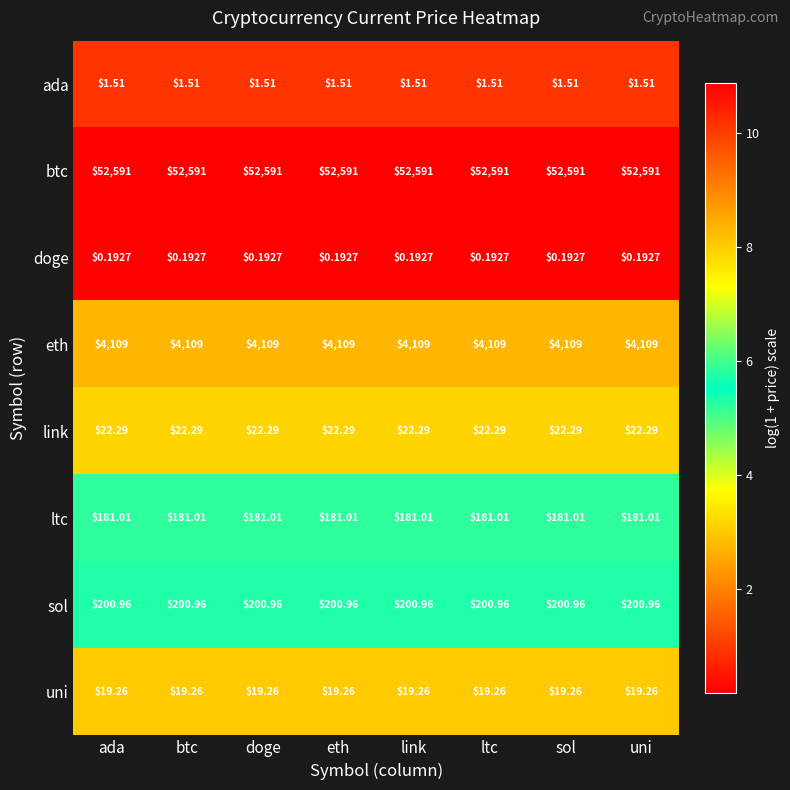

Which series has the largest total across all categories?

btc